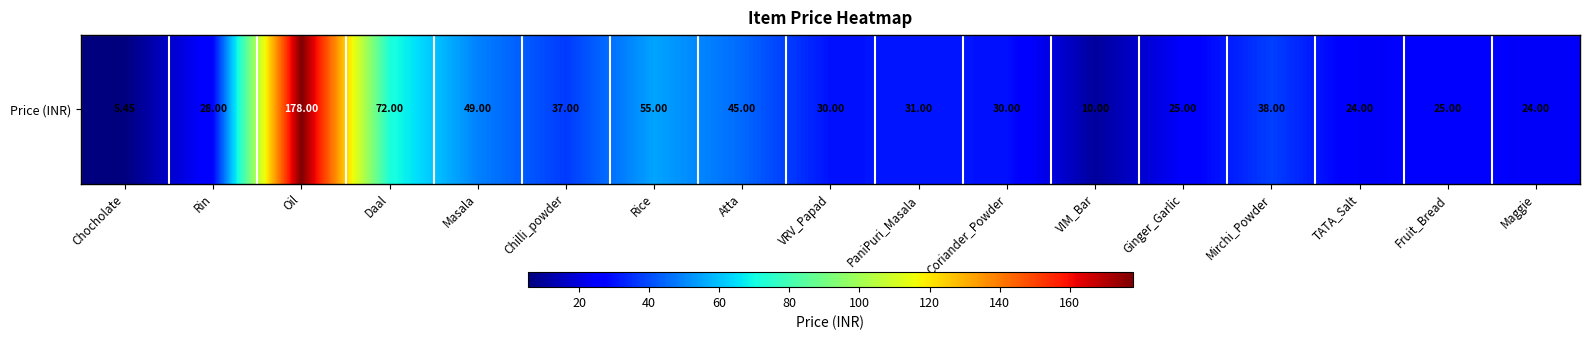

At which label is the value closest to 91?

Daal